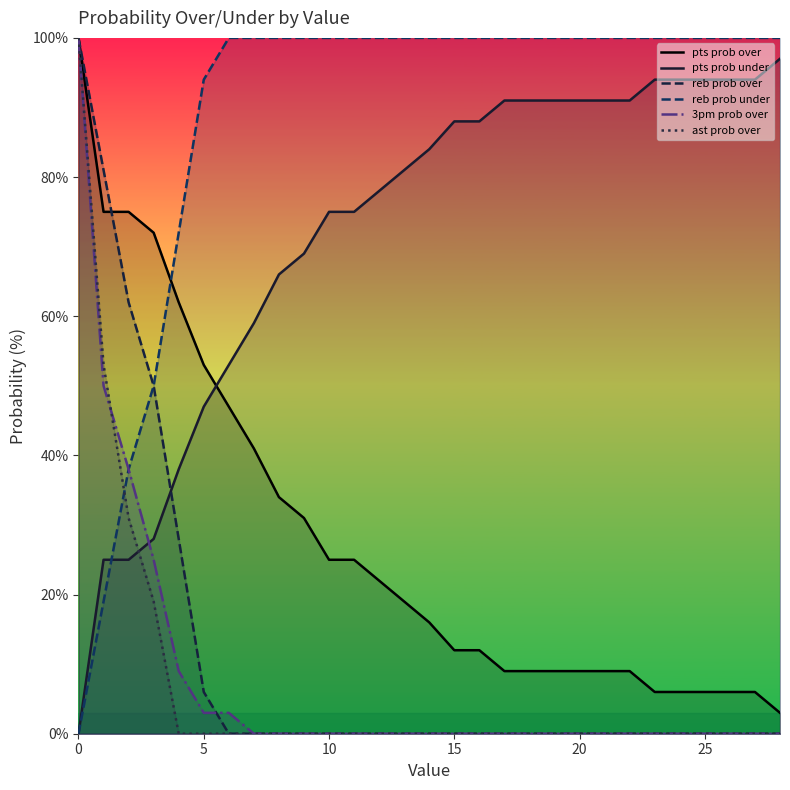

What is the average value of the pts prob under series?

72